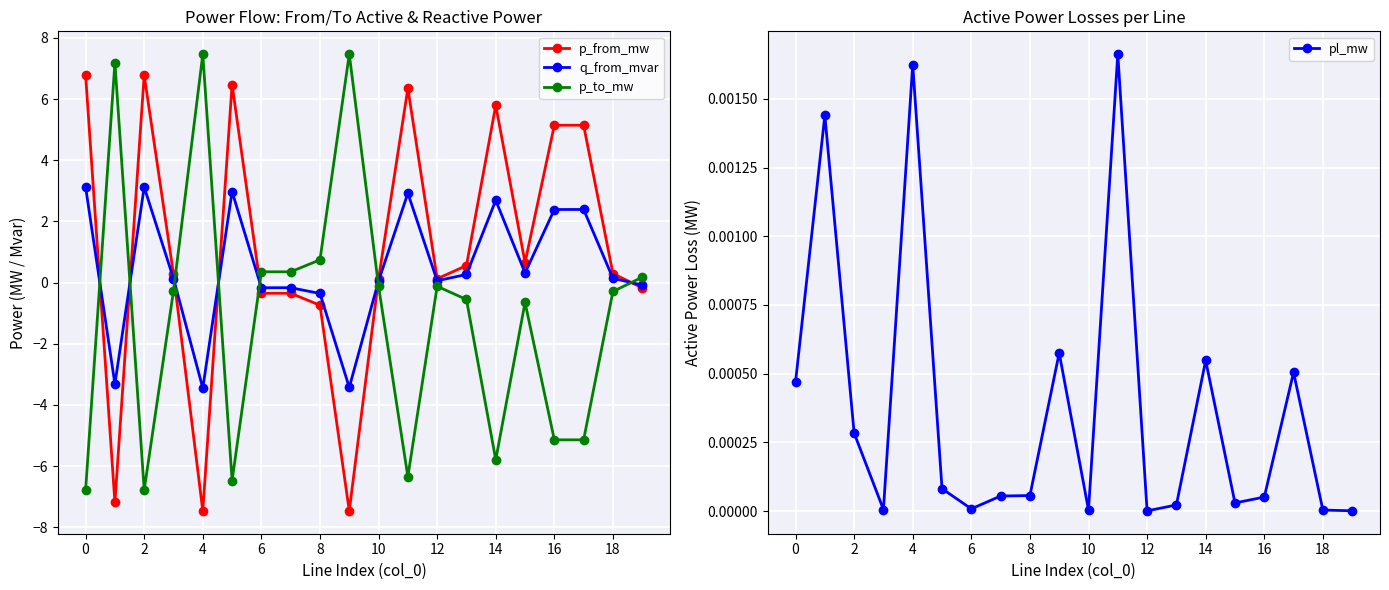

What are all the series names shown in the legend?

p_from_mw, q_from_mvar, p_to_mw, pl_mw